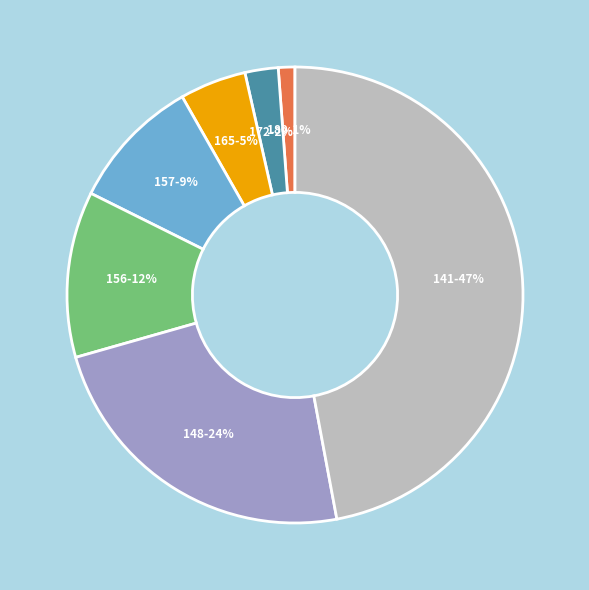

To the nearest percent, what is the difference between the largest and smallest slice percentages?

46%